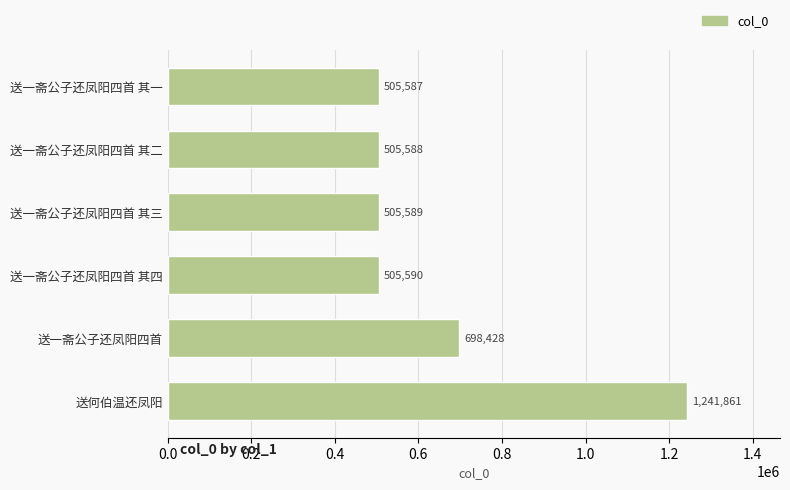

Which category has the highest value across all series?

送何伯温还凤阳